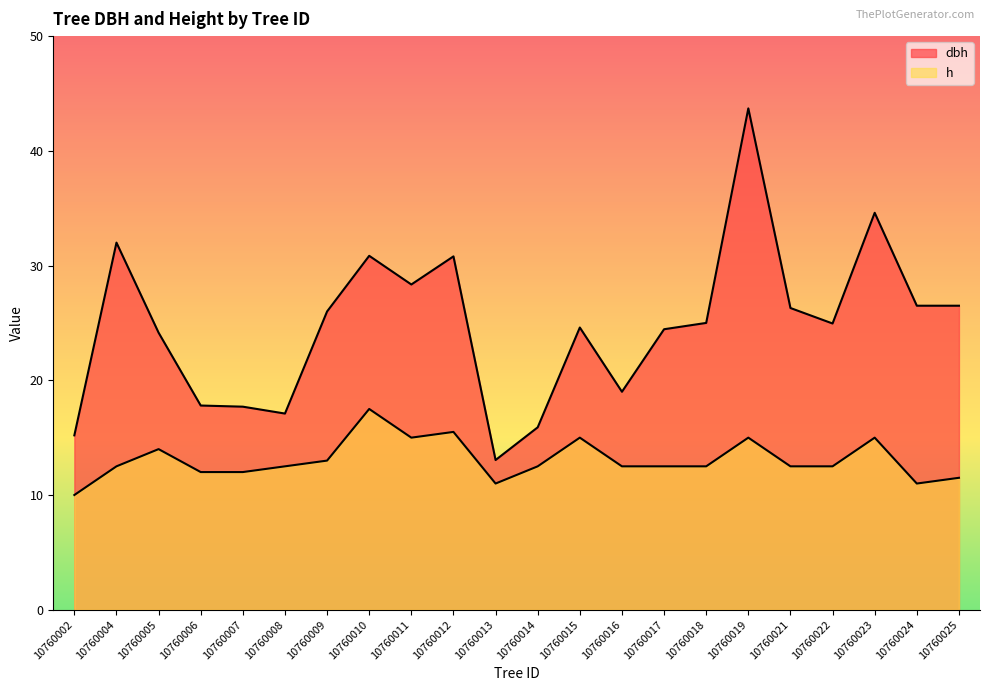

How many distinct data groups are displayed?

2